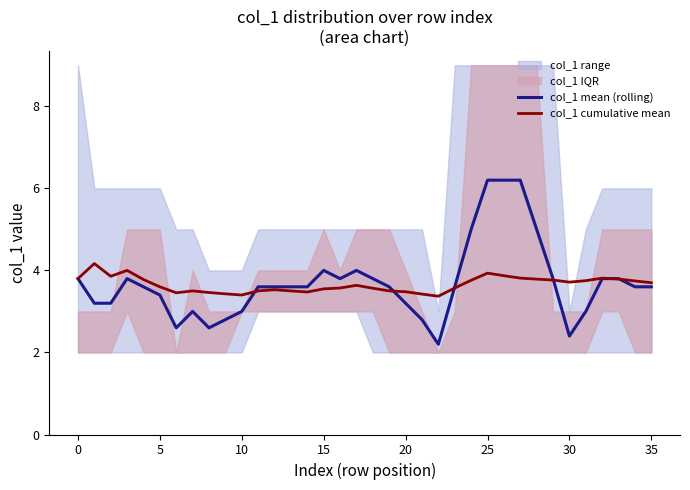

How many data points in col_1 mean (rolling) are above 3?

27